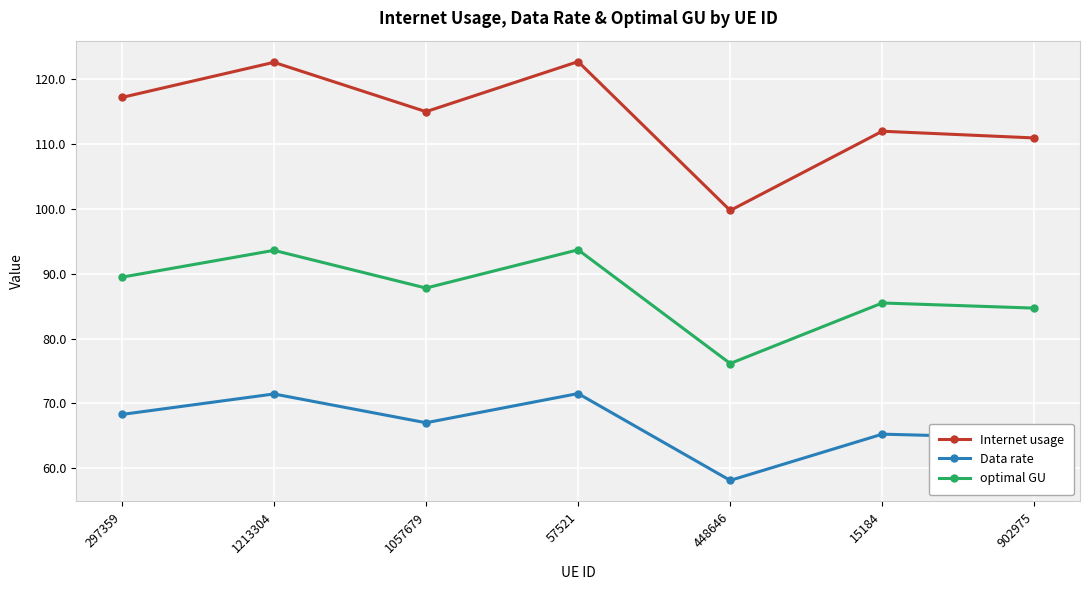

How many interior local valleys does the Data rate series have?

2